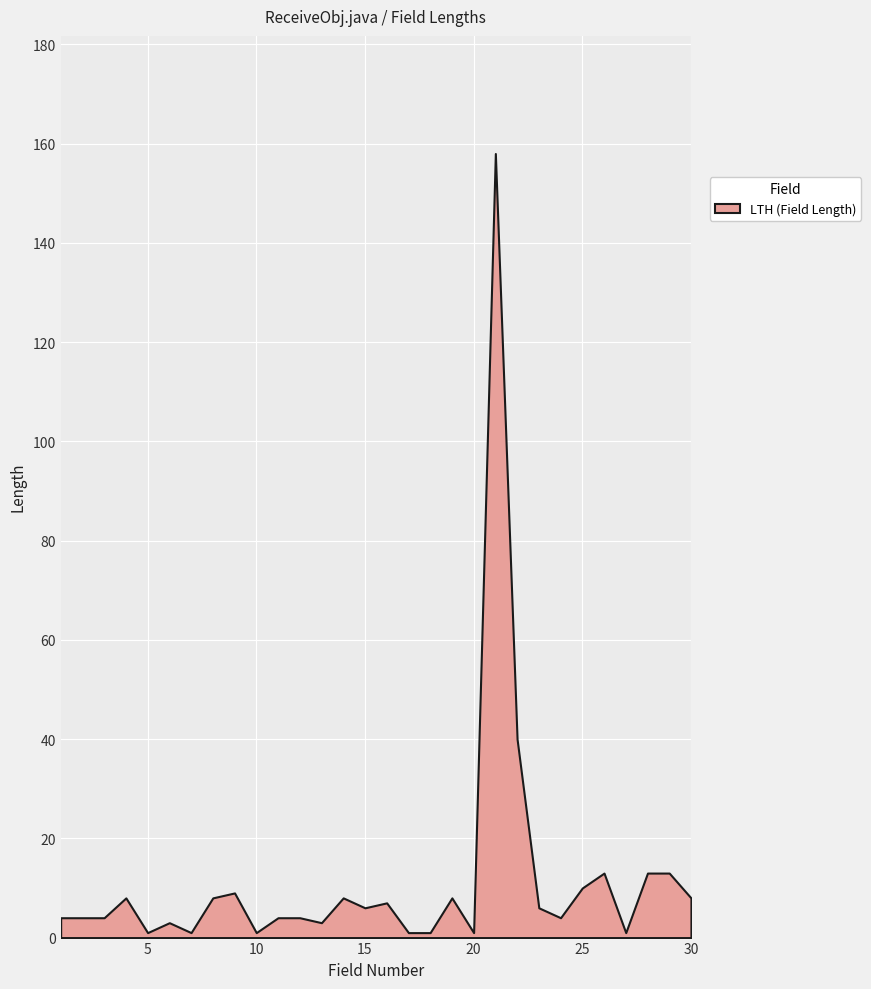

What is the value of the 4th point from the left?

8